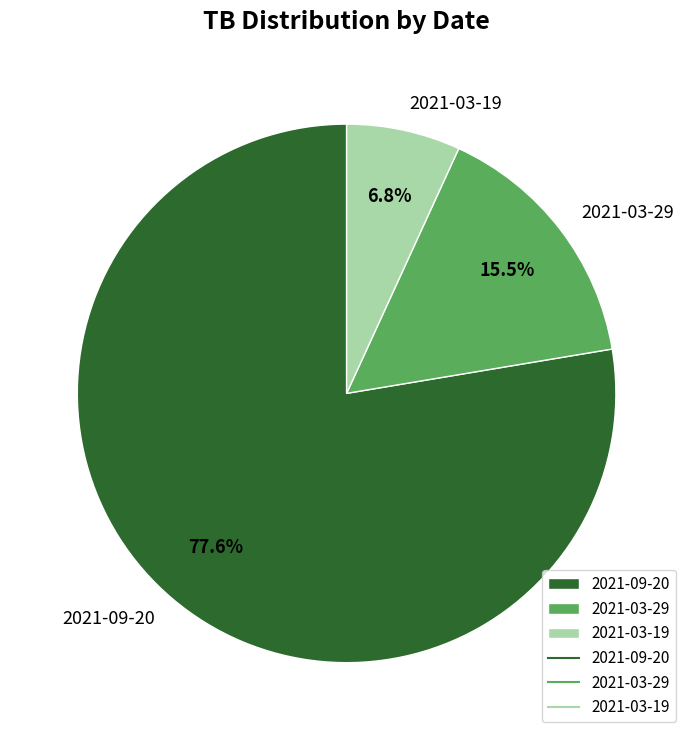

Combined, do 2021-03-29 and 2021-09-20 account for over 50%?

Yes